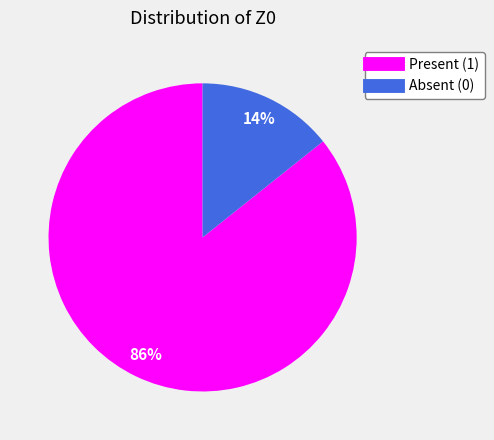

To the nearest percent, what is the average slice percentage?

50%